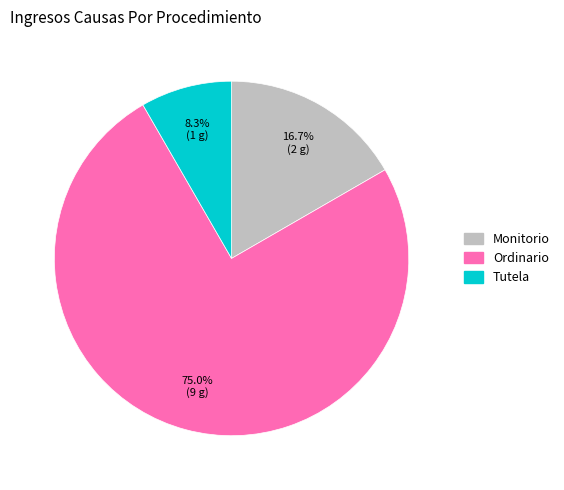

Approximately how many times larger is the value at Ordinario compared to Monitorio?

4.5